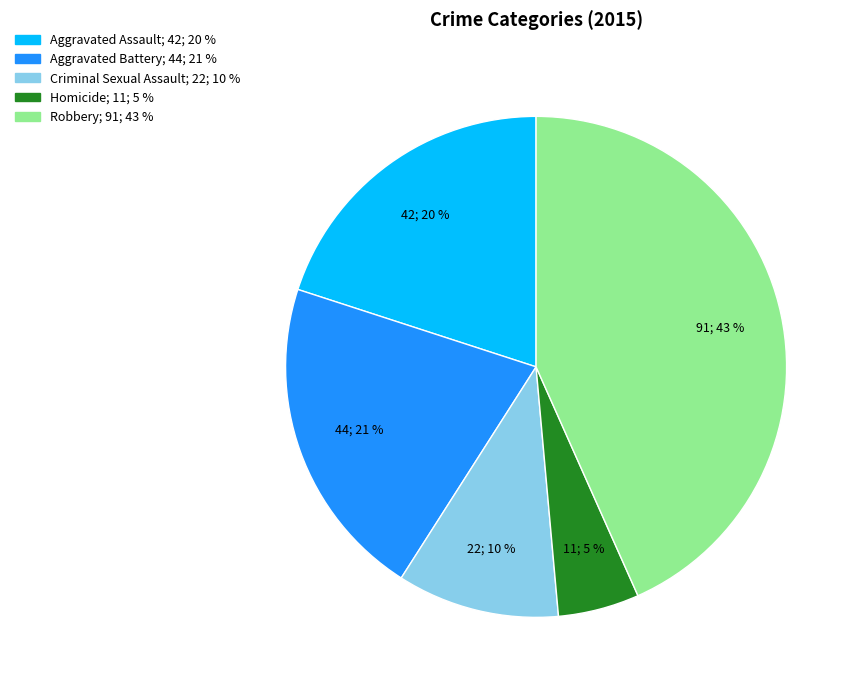

To the nearest percent, what portion does Homicide represent?

5%